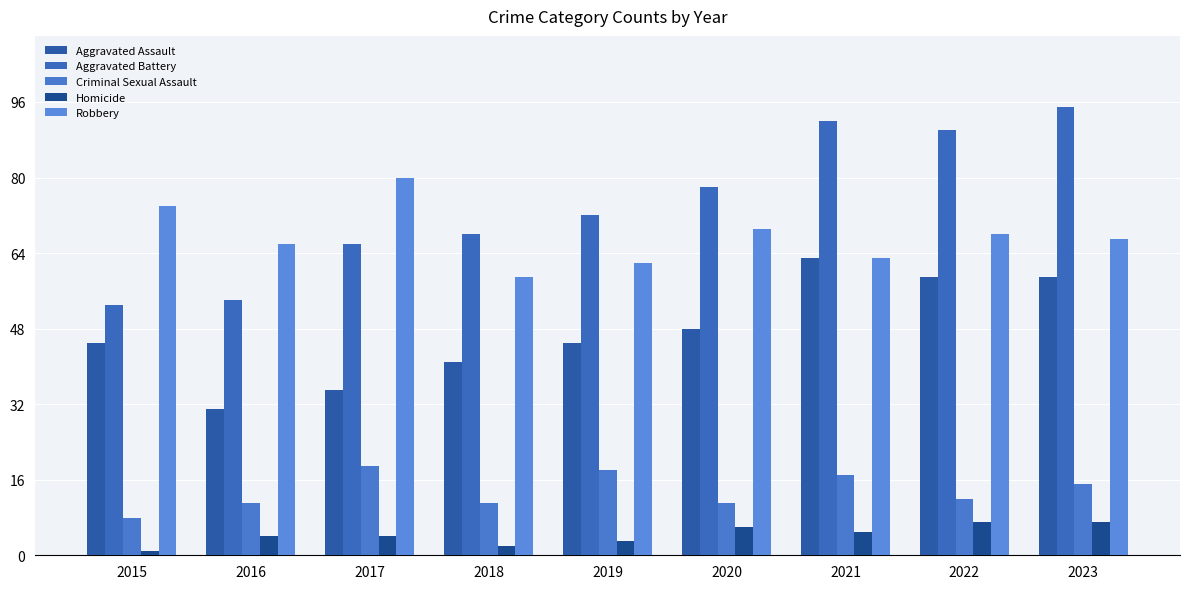

What is the difference between the maximum and minimum values in the Criminal Sexual Assault series?

11